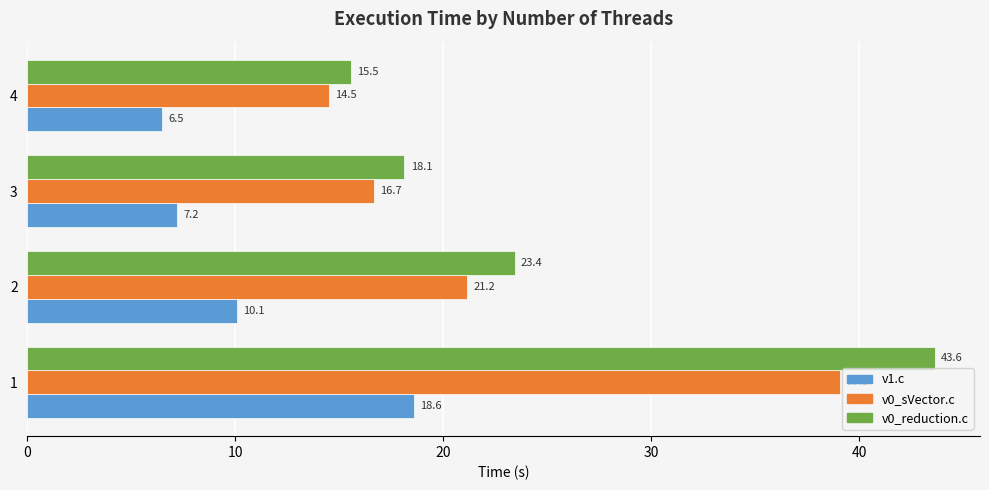

What is the average value of the v0_sVector.c series?

22.9